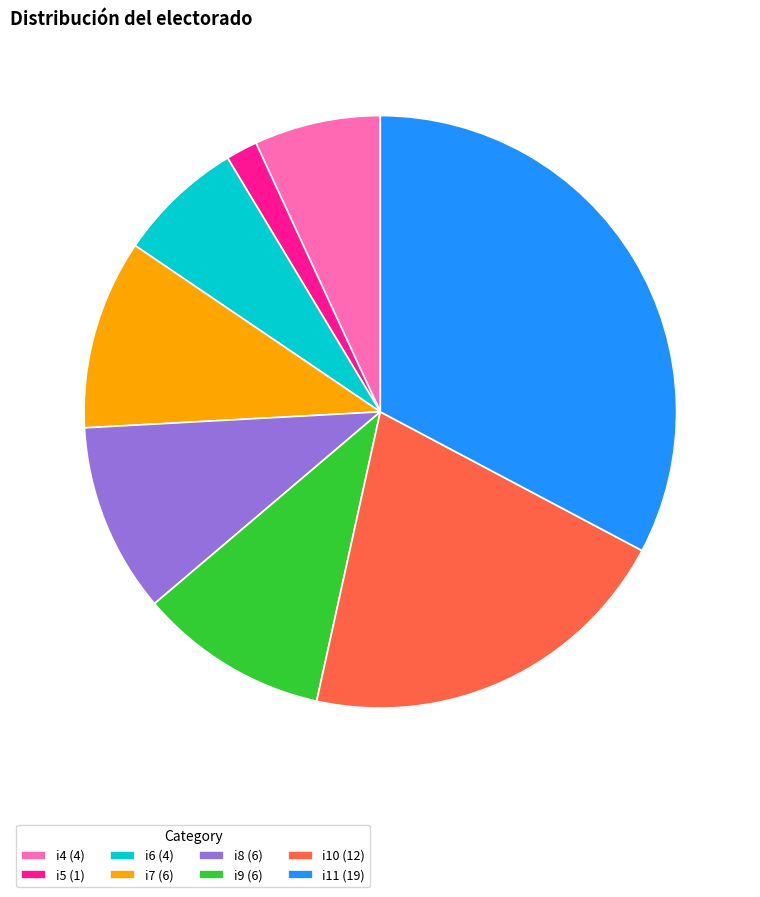

Count the number of slices in the pie.

8